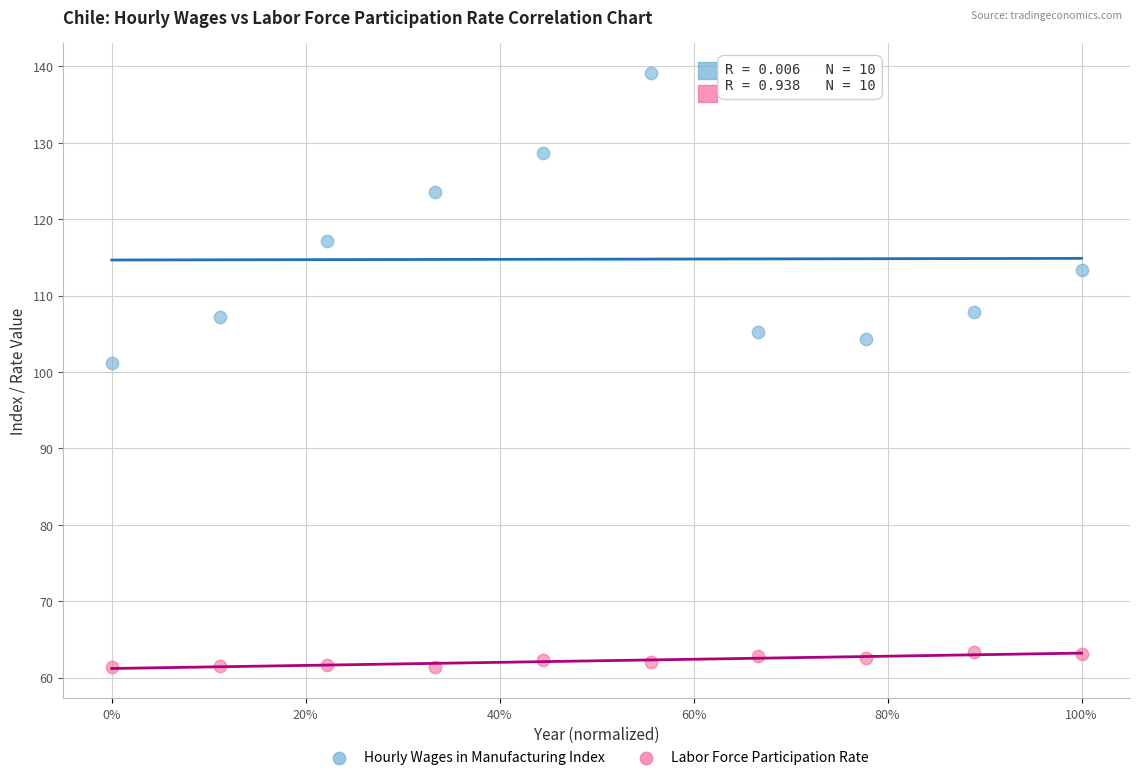

Across all series, what Y value is closest to 100?

101.2